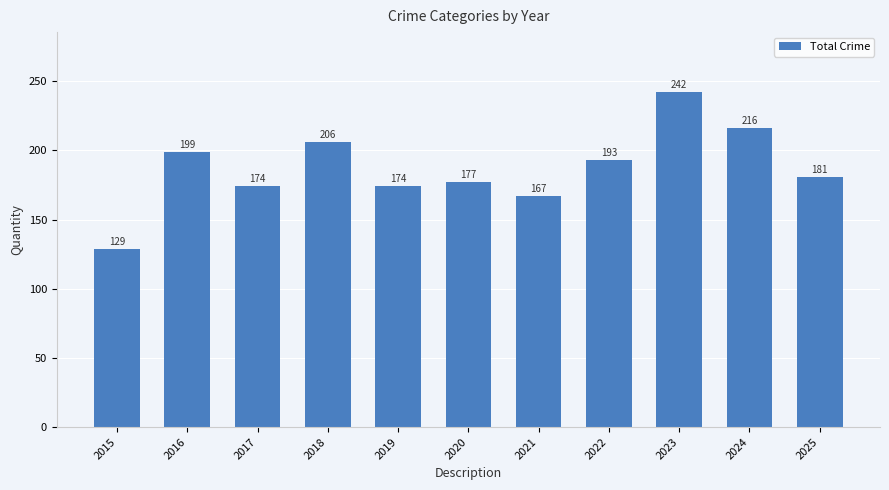

What is the value of the 3rd bar from the left?

174